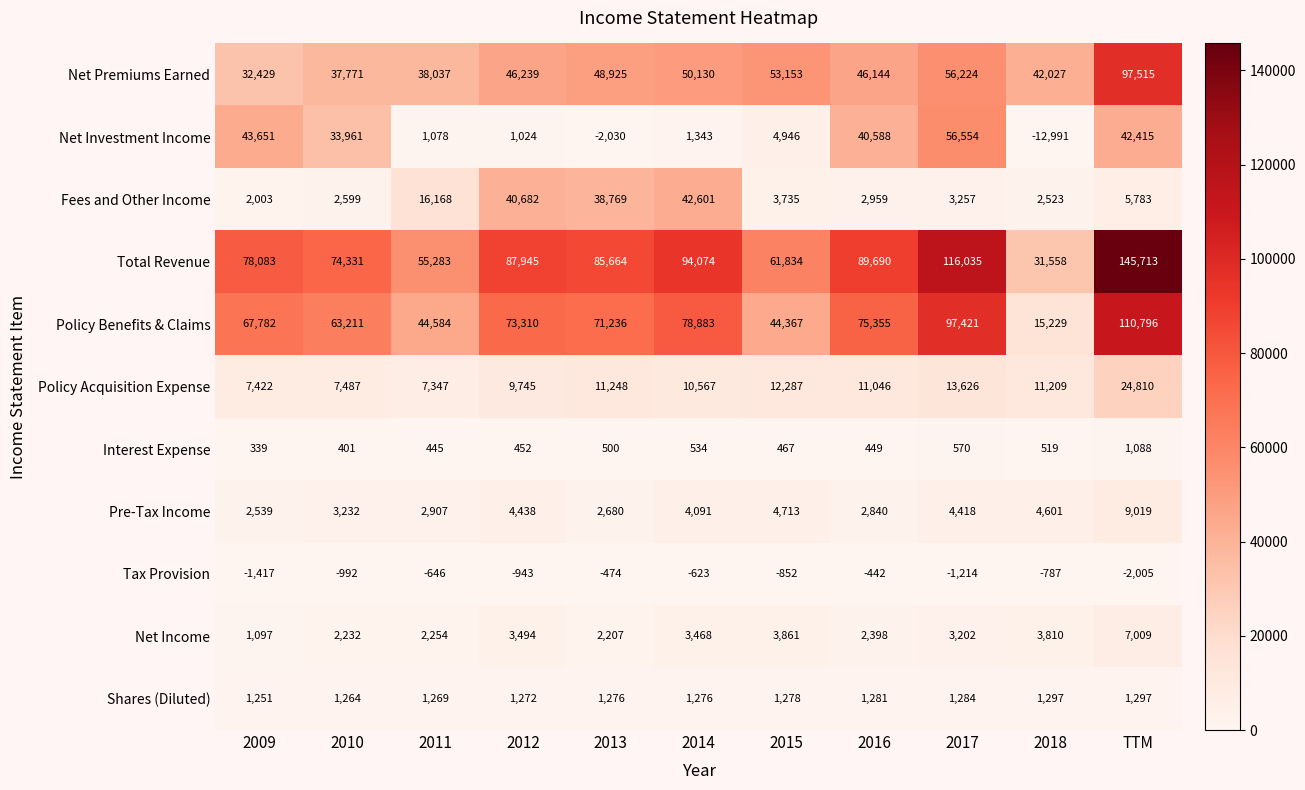

What is the difference between the highest and lowest values at TTM?

147718